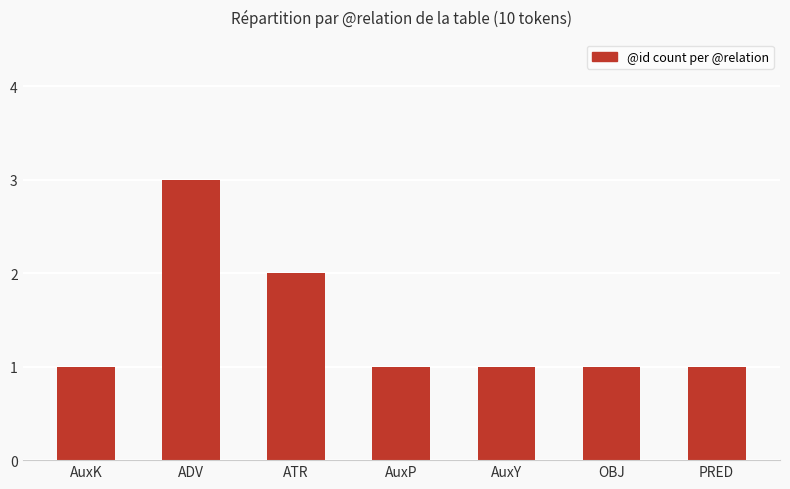

What is the difference between the maximum and minimum values?

2